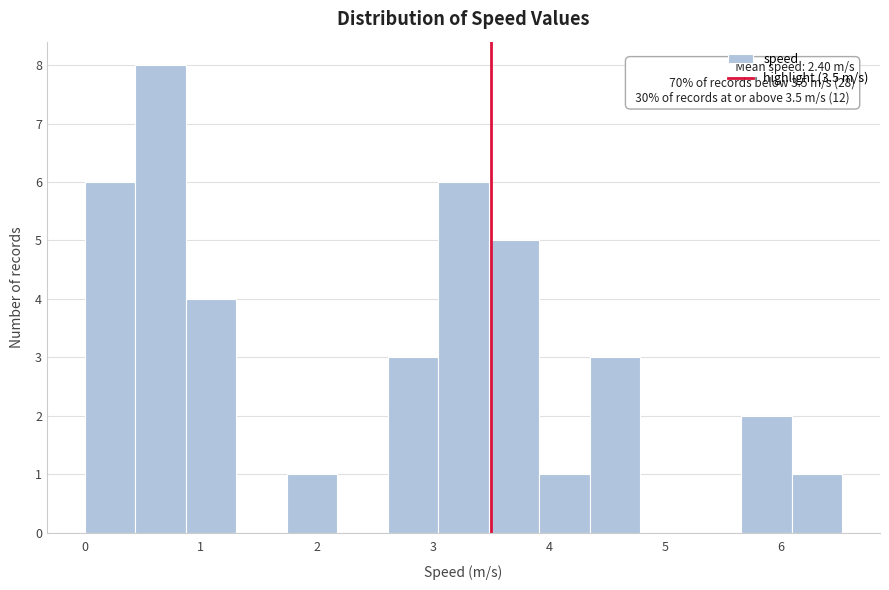

Which range on the x-axis has the tallest bar?

0.4 to 0.9